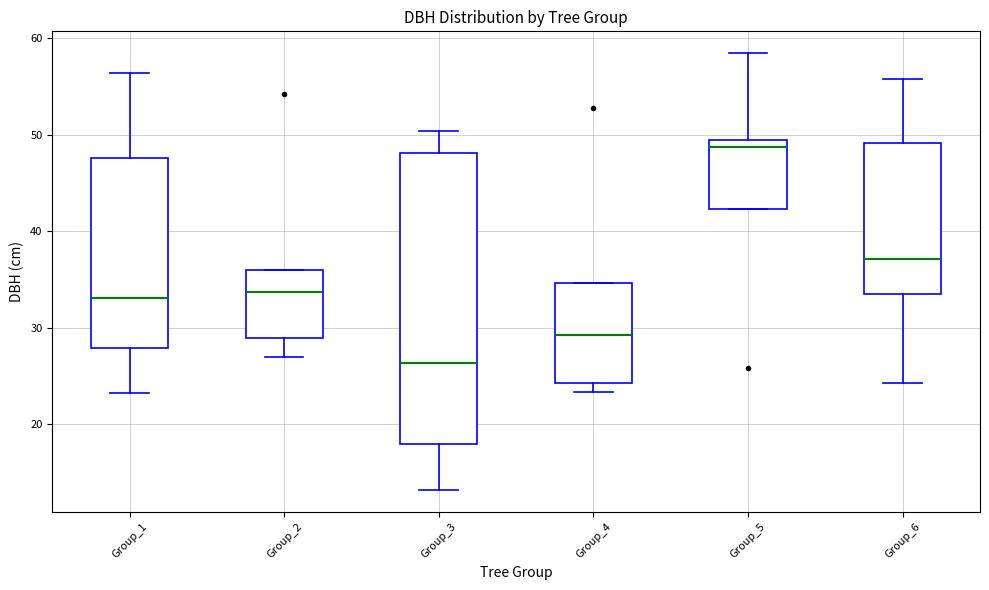

Which box is the tallest, from its lower edge to its upper edge?

Group_3